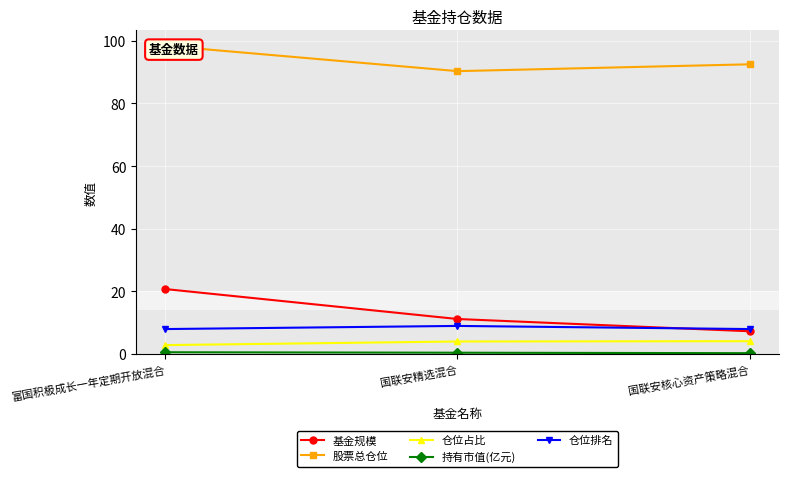

What position from the right is 国联安核心资产策略混合?

1